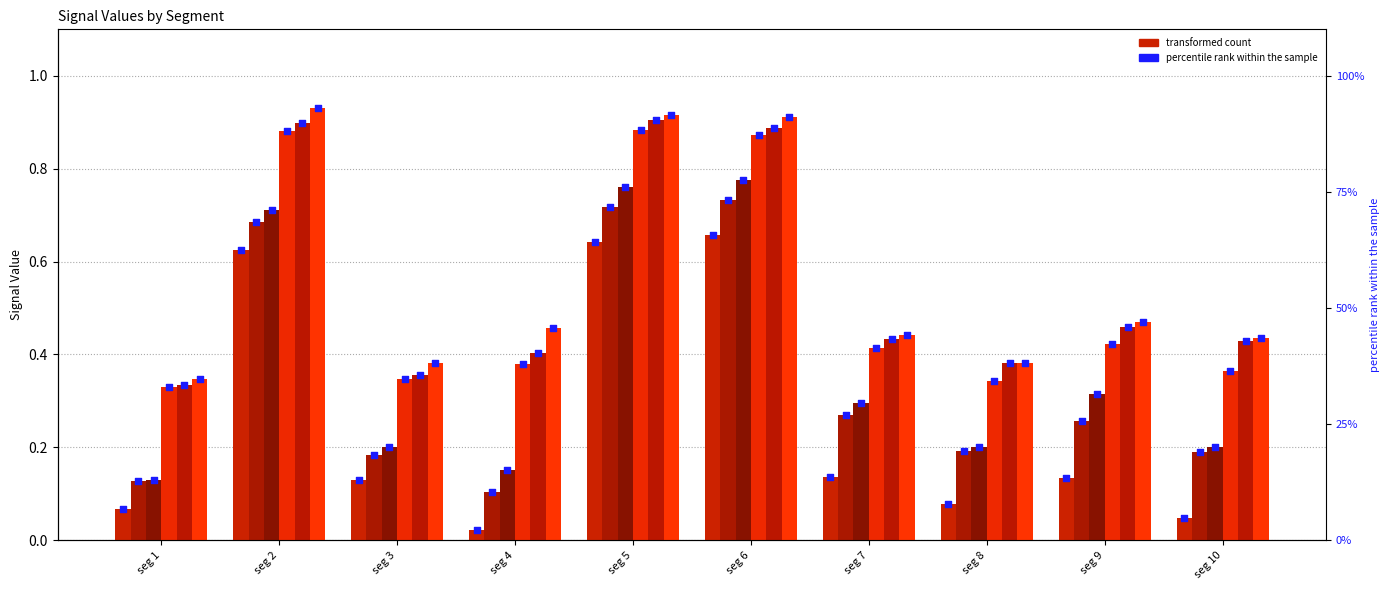

At which category is the sum across all series the highest?

seg 6